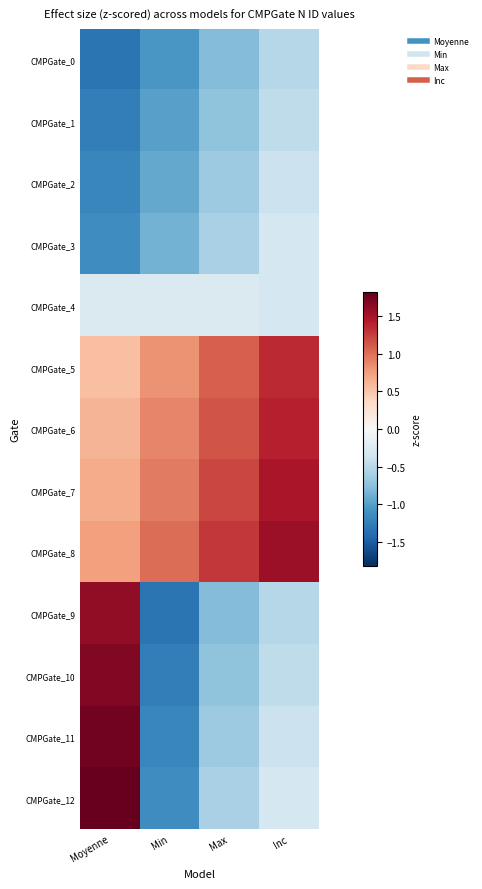

What is the maximum value shown in the chart?

1.8